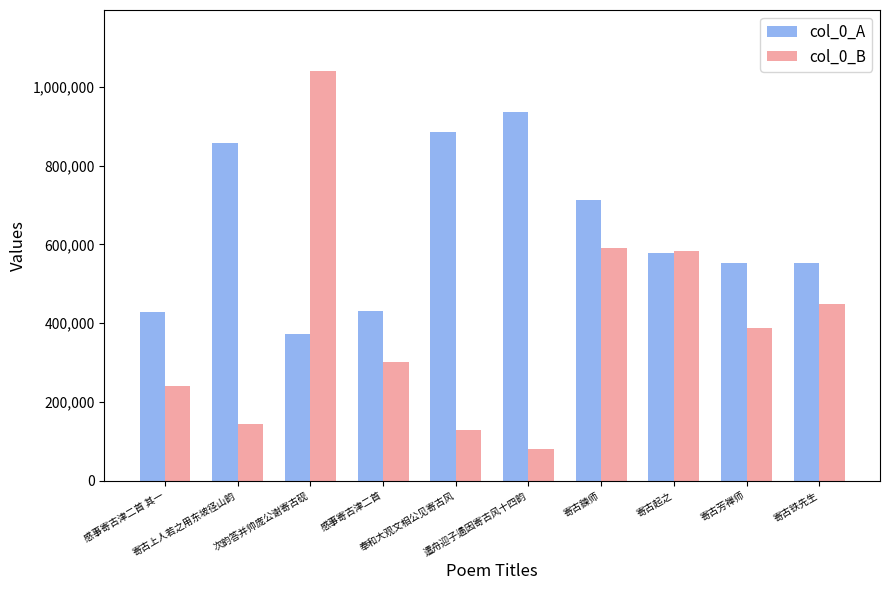

What is the lowest value of the col_0_B series?

80520